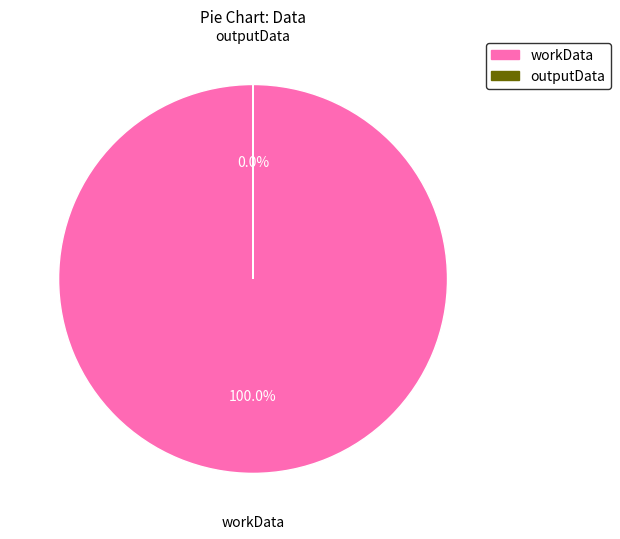

Is it true that outputData is 0% of the pie?

True